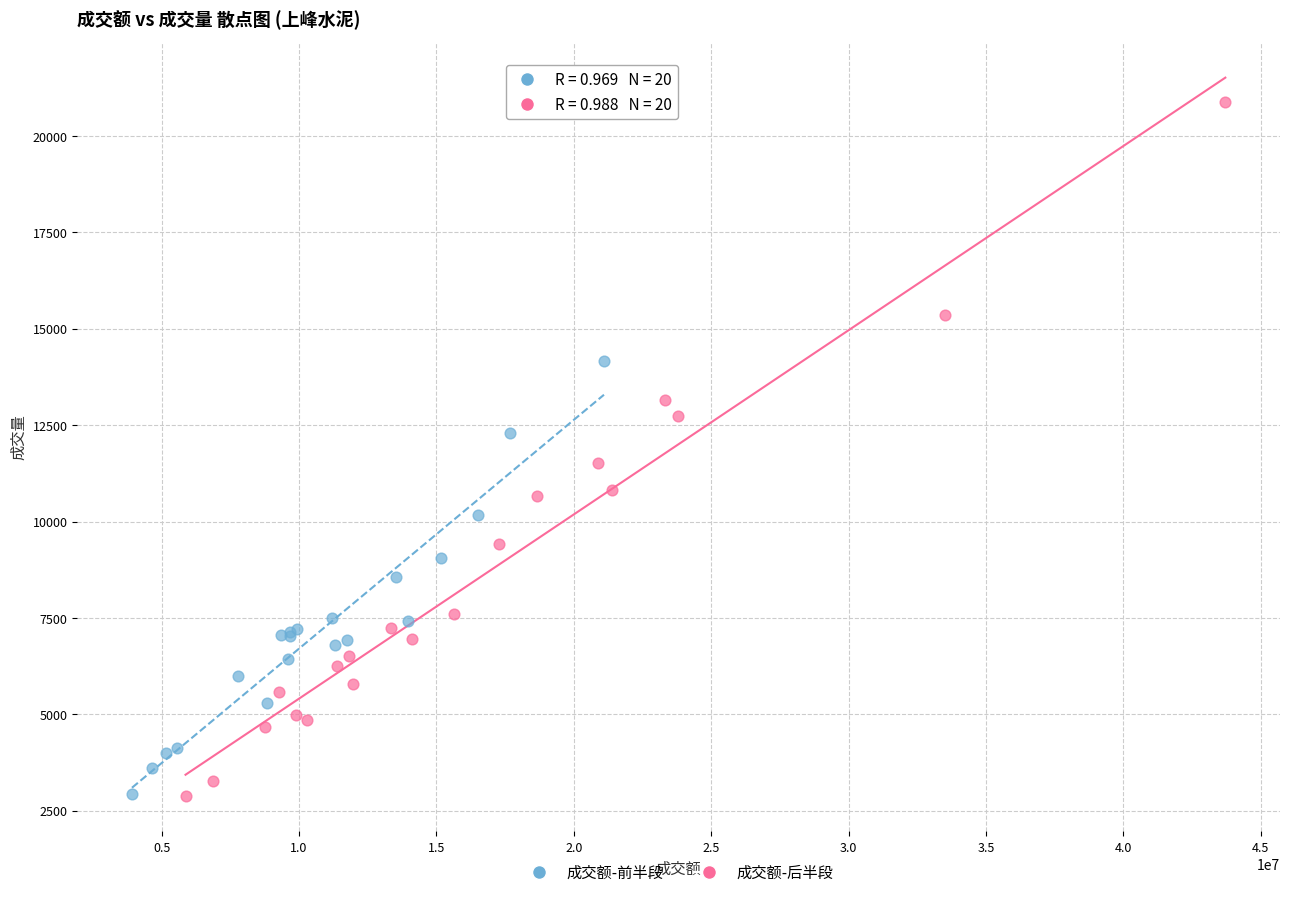

Which series has the largest Y range (max minus min)?

成交额-后半段